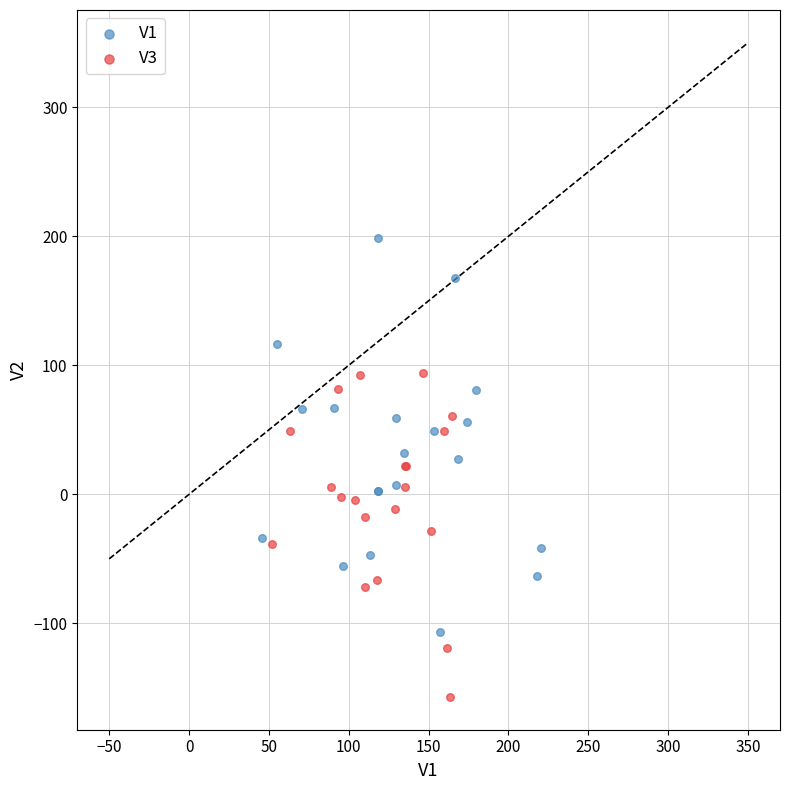

Which series contains the lowest Y value?

V3